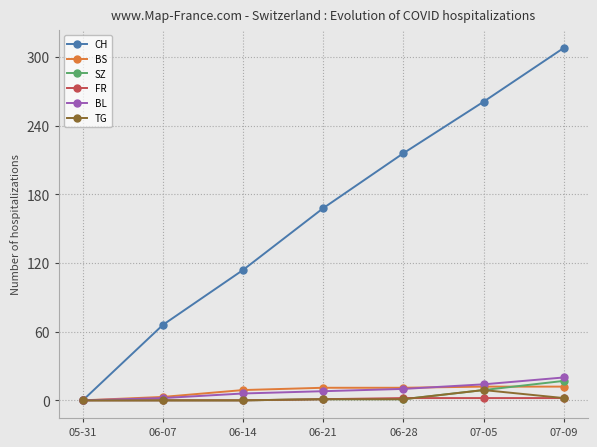

What position from the left is 06-14?

3